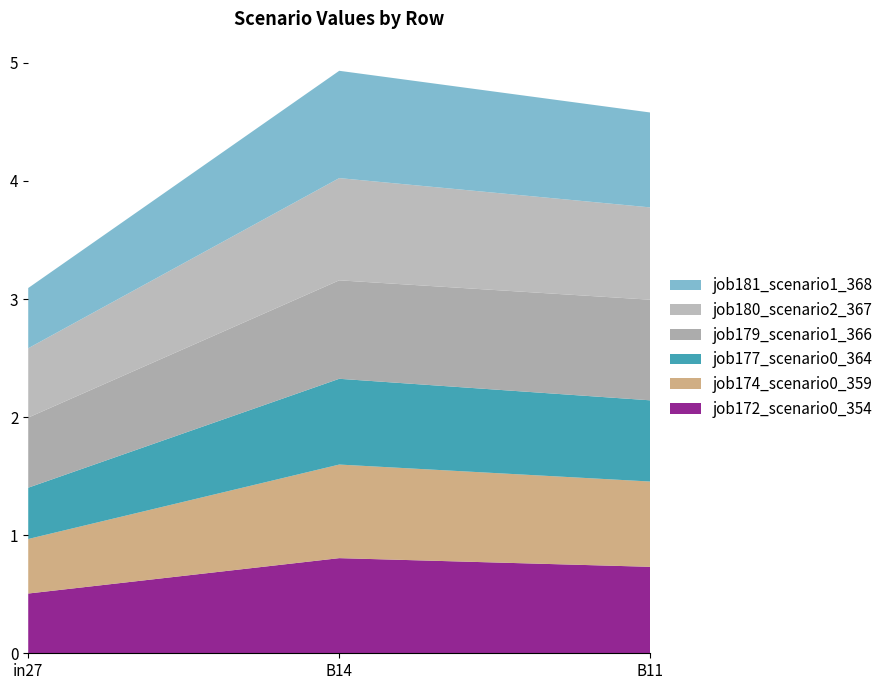

Reading left to right, list all the values displayed in this chart.

job172_scenario0_354: 0.5	0.8	0.7
job174_scenario0_359: 0.5	0.8	0.7
job177_scenario0_364: 0.4	0.7	0.7
job179_scenario1_366: 0.6	0.8	0.9
job180_scenario2_367: 0.6	0.9	0.8
job181_scenario1_368: 0.5	0.9	0.8